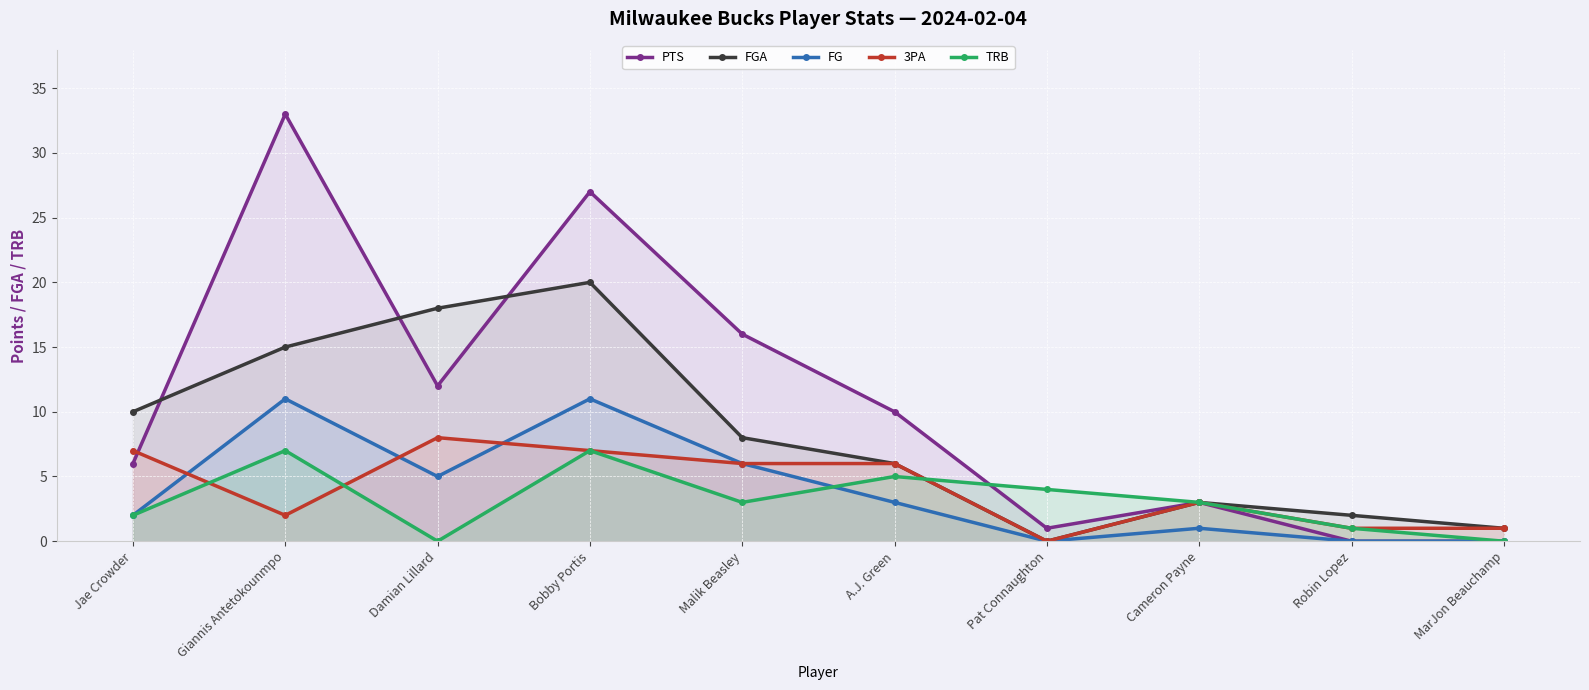

Reading left to right, what are all the values shown in this chart?

PTS: 6	33	12	27	16	10	1	3	0	0
FGA: 10	15	18	20	8	6	0	3	2	1
FG: 2	11	5	11	6	3	0	1	0	0
3PA: 7	2	8	7	6	6	0	3	1	1
TRB: 2	7	0	7	3	5	4	3	1	0